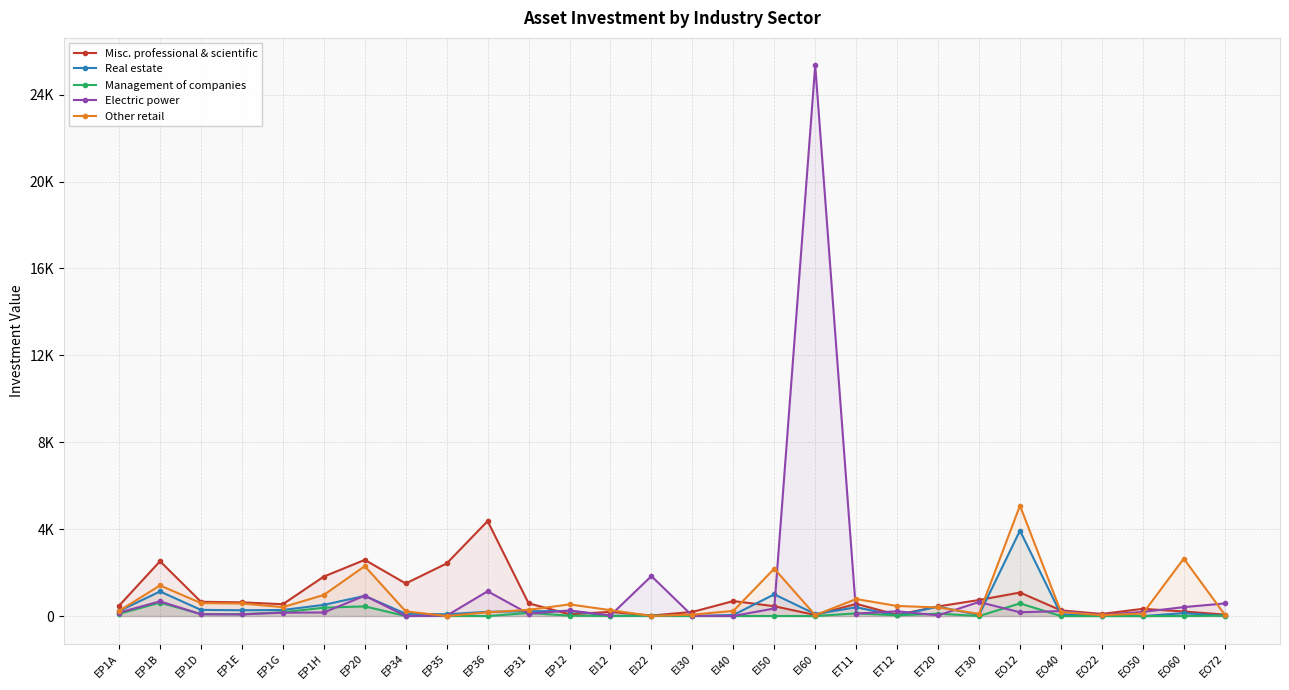

What is the difference between the maximum and second lowest values in the Other retail series?

5082